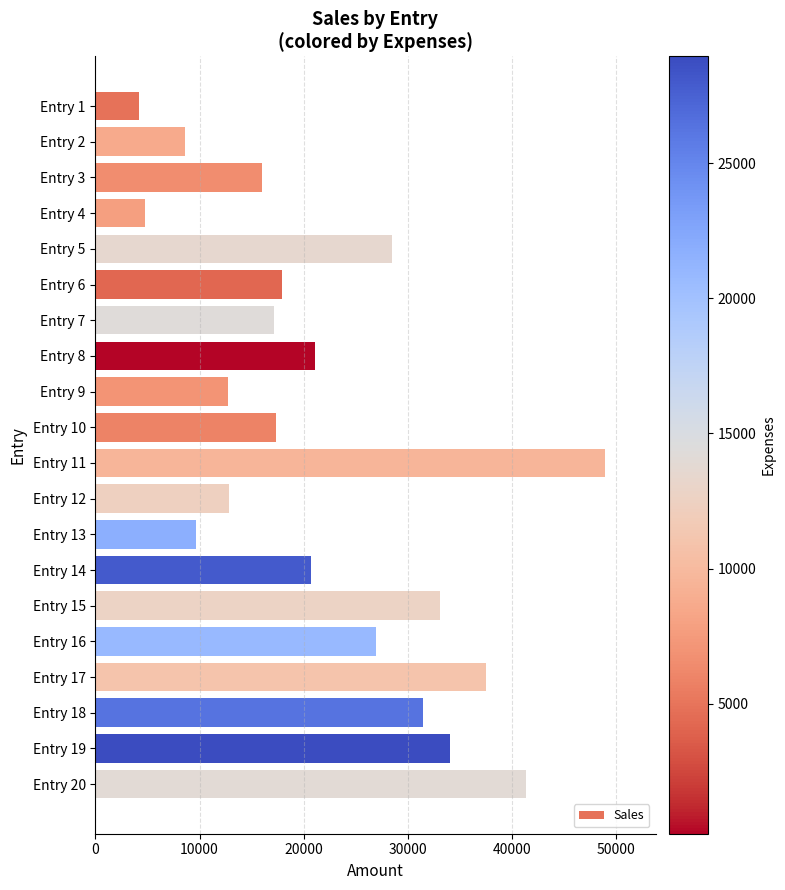

What is the value of the 5th bar from the top?

28510